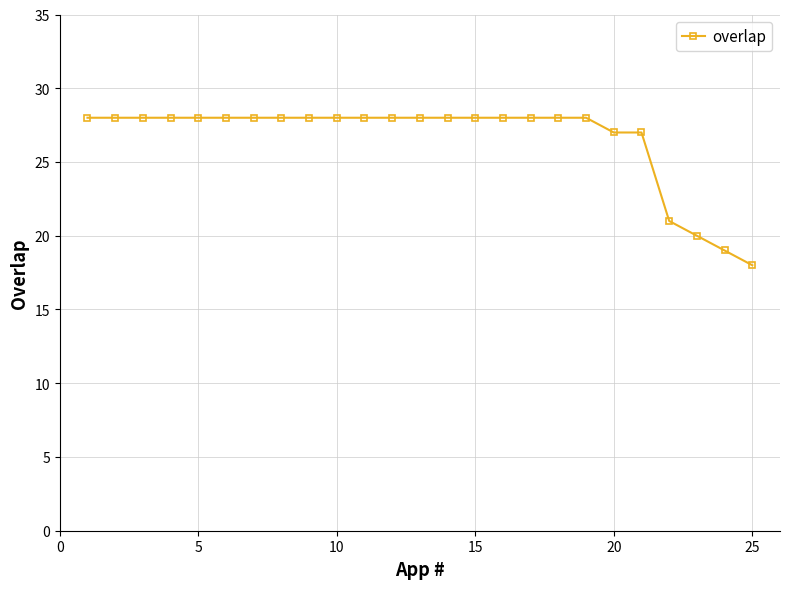

Count the values in the range 28 to 29.

19